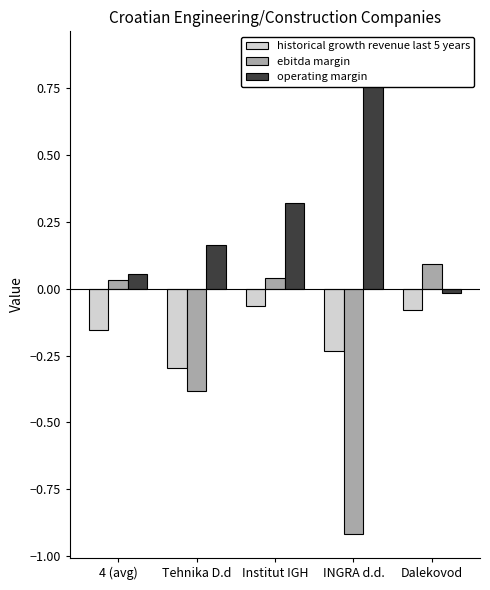

What position from the left is Dalekovod?

5